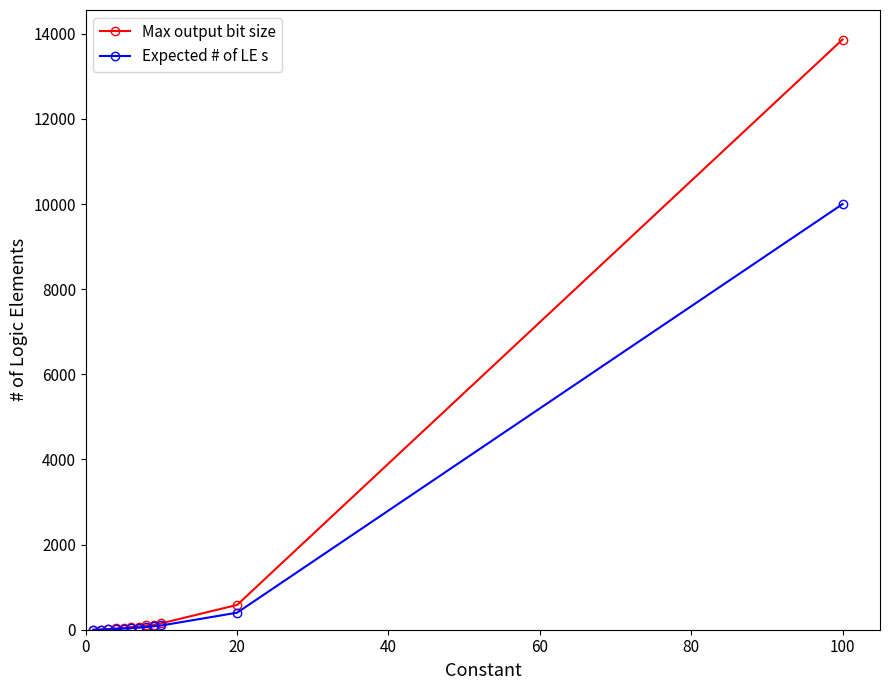

What is the maximum value for Max output bit size?

13867